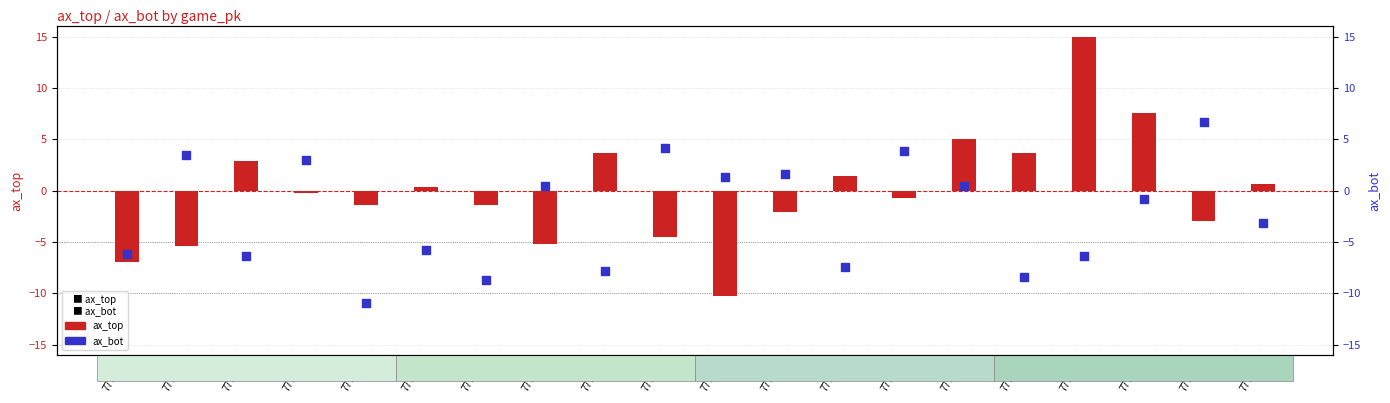

What is the total value across all series at 777805?

-10.1